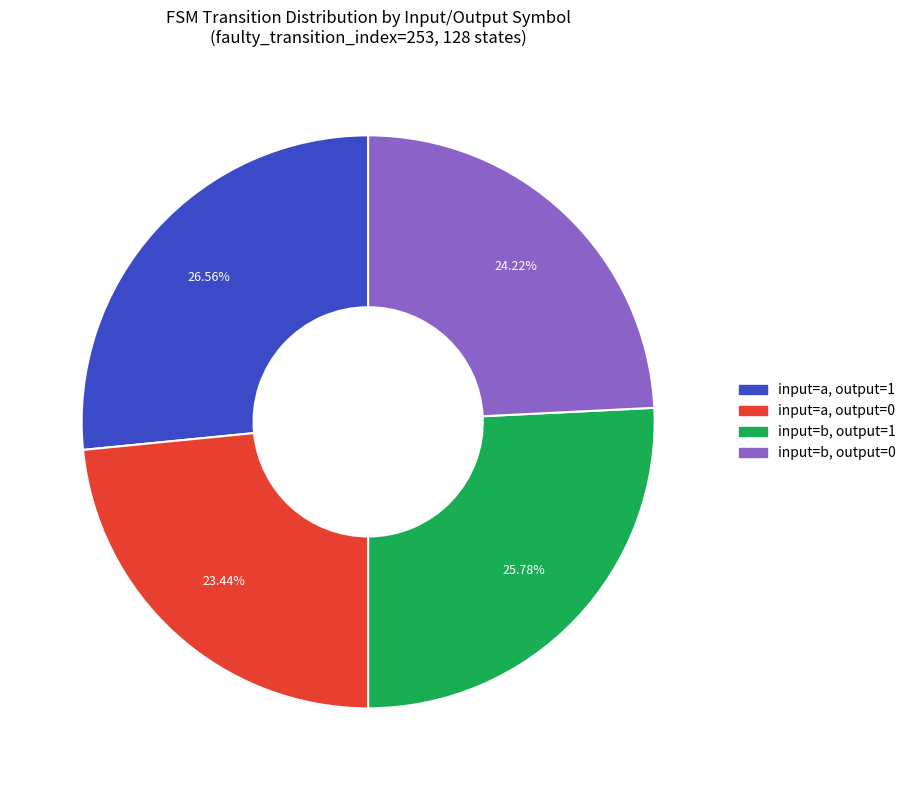

To the nearest percent, what percentage of the pie is input=b, output=1?

26%